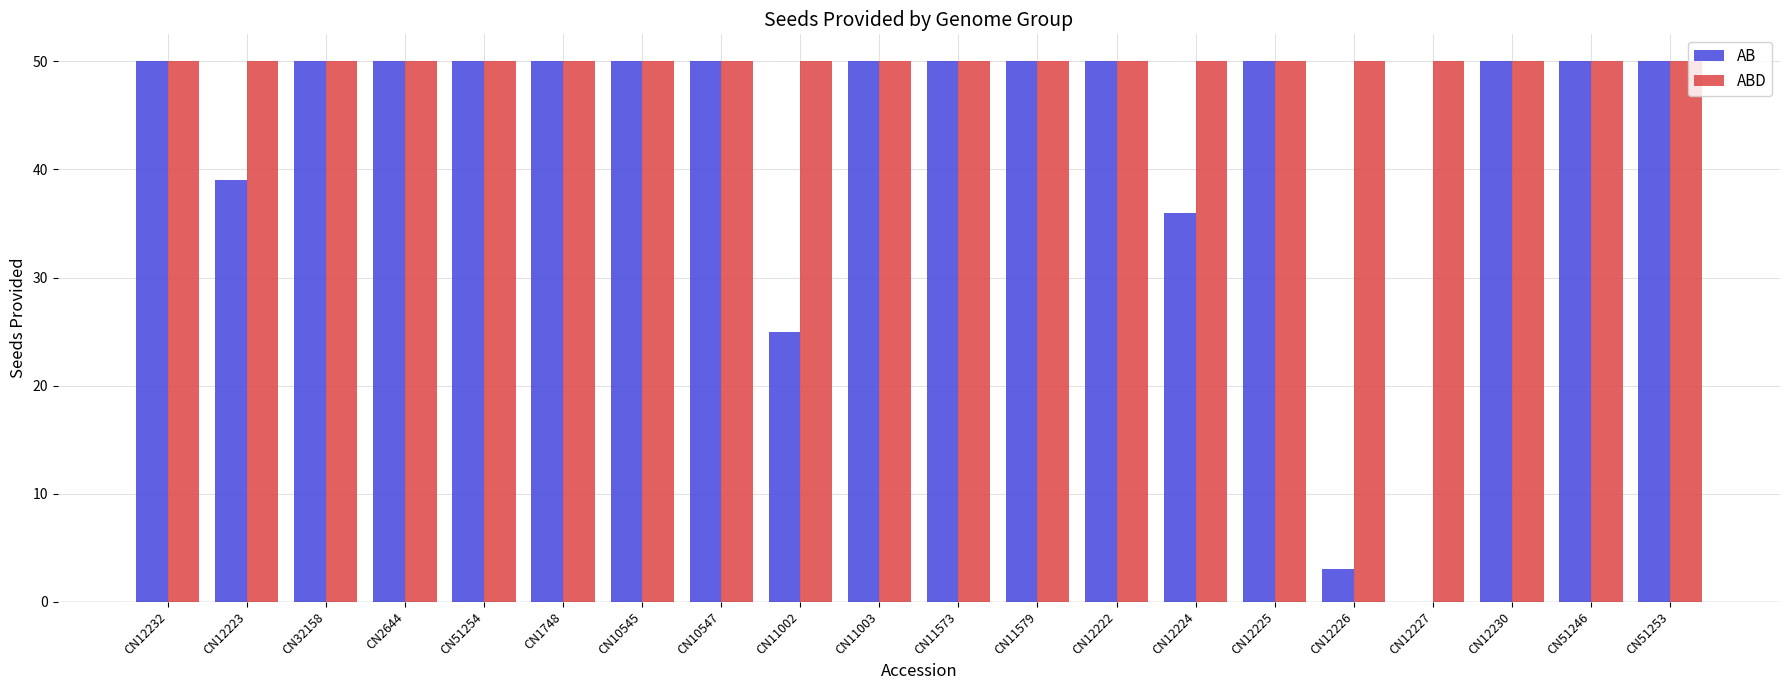

Reading right to left, list all the values displayed in this chart.

AB: 50	50	50	0	3	50	36	50	50	50	50	25	50	50	50	50	50	50	39	50
ABD: 50	50	50	50	50	50	50	50	50	50	50	50	50	50	50	50	50	50	50	50